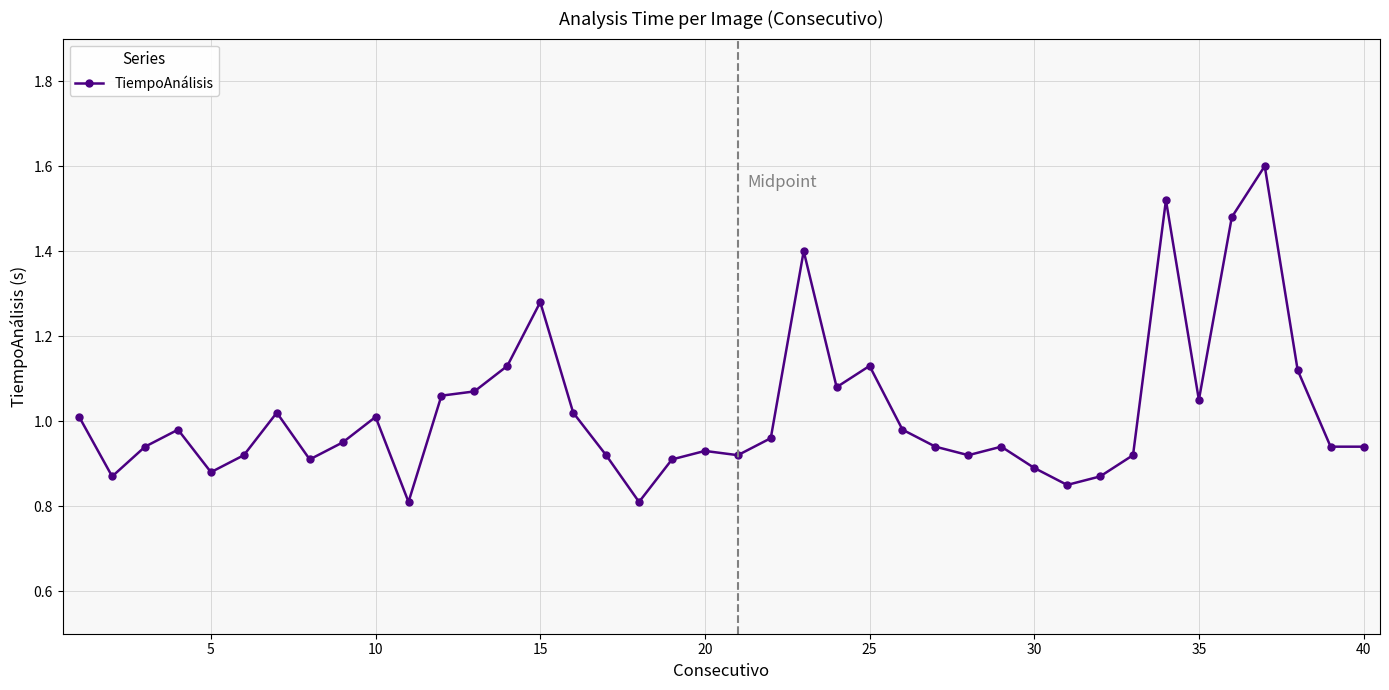

True or false: there are more than 1 points higher than both neighbors.

True